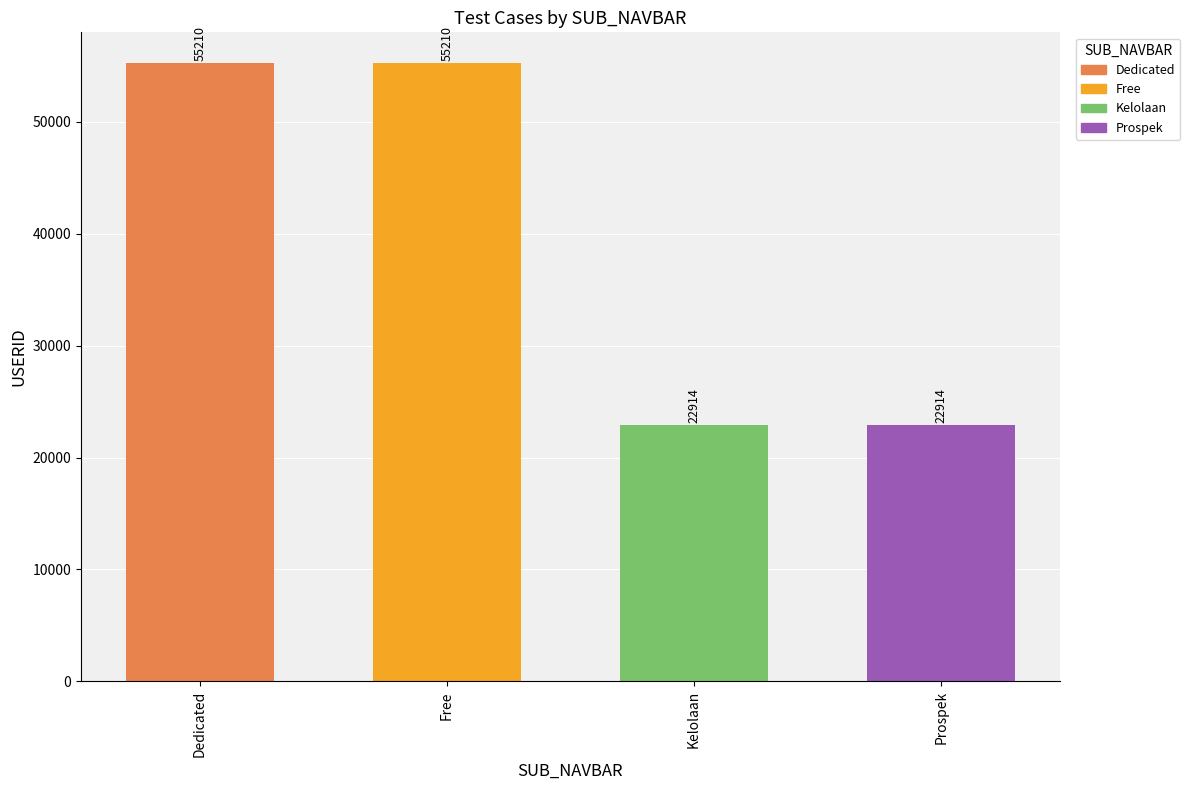

What is the greatest value displayed?

55210